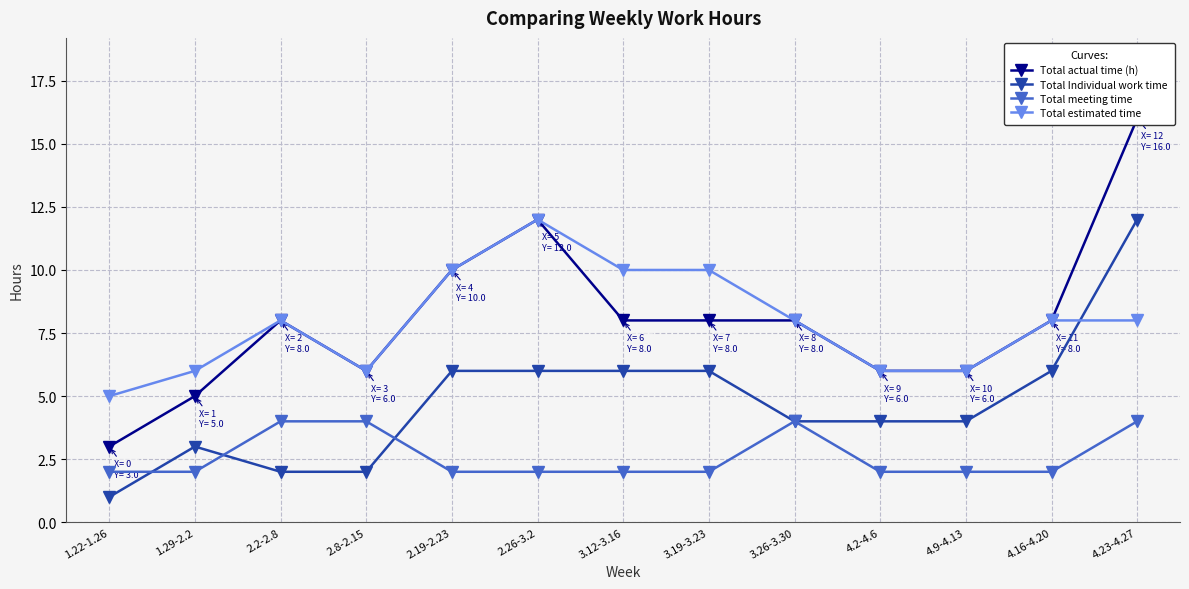

At how many categories does at least one series exceed 14?

1